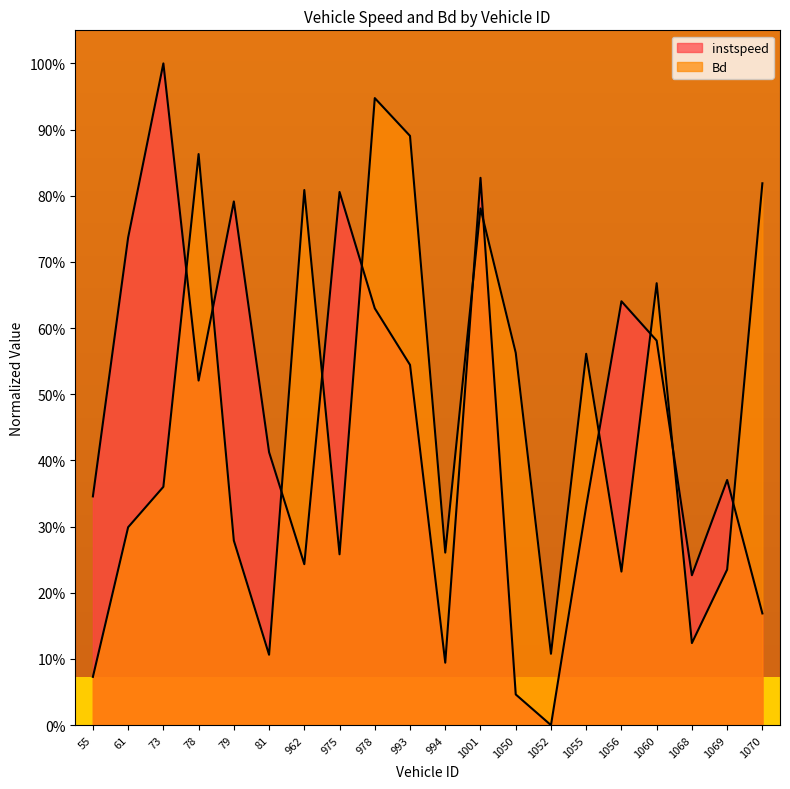

Between which two adjacent categories do Bd and instspeed first intersect?

73 and 78